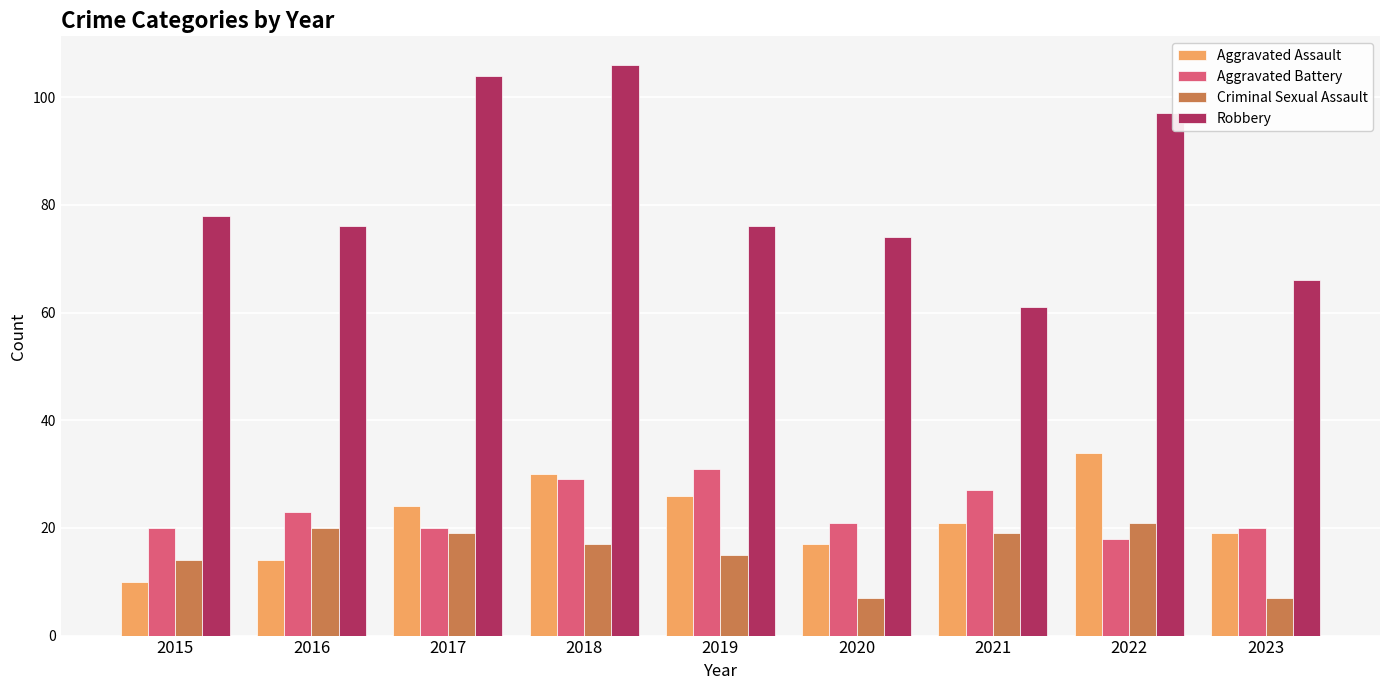

At which category is the sum across all series the highest?

2018